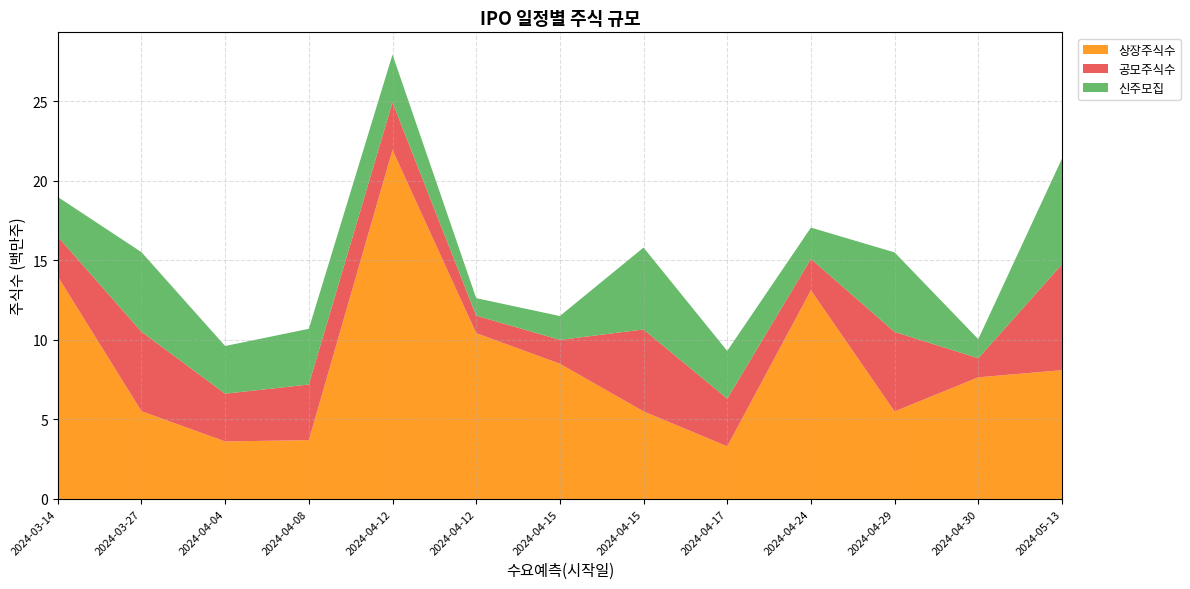

Reading left to right, list all the values displayed in this chart.

상장주식수: 2024-03-14=13992625	2024-03-27=5520000	2024-04-04=3620000	2024-04-08=3700000	2024-04-12=21945300	2024-04-12=10429232	2024-04-15=8503460	2024-04-15=5510000	2024-04-17=3310000	2024-04-24=13124496	2024-04-29=5505000	2024-04-30=7651263	2024-05-13=8100000
공모주식수: 2024-03-14=2500000	2024-03-27=5000000	2024-04-04=3000000	2024-04-08=3500000	2024-04-12=3000000	2024-04-12=1100000	2024-04-15=1500000	2024-04-15=5150000	2024-04-17=3000000	2024-04-24=1970000	2024-04-29=5000000	2024-04-30=1200000	2024-05-13=6650000
신주모집: 2024-03-14=2500000	2024-03-27=5000000	2024-04-04=3000000	2024-04-08=3500000	2024-04-12=3000000	2024-04-12=1100000	2024-04-15=1500000	2024-04-15=5150000	2024-04-17=3000000	2024-04-24=1970000	2024-04-29=5000000	2024-04-30=1200000	2024-05-13=6650000